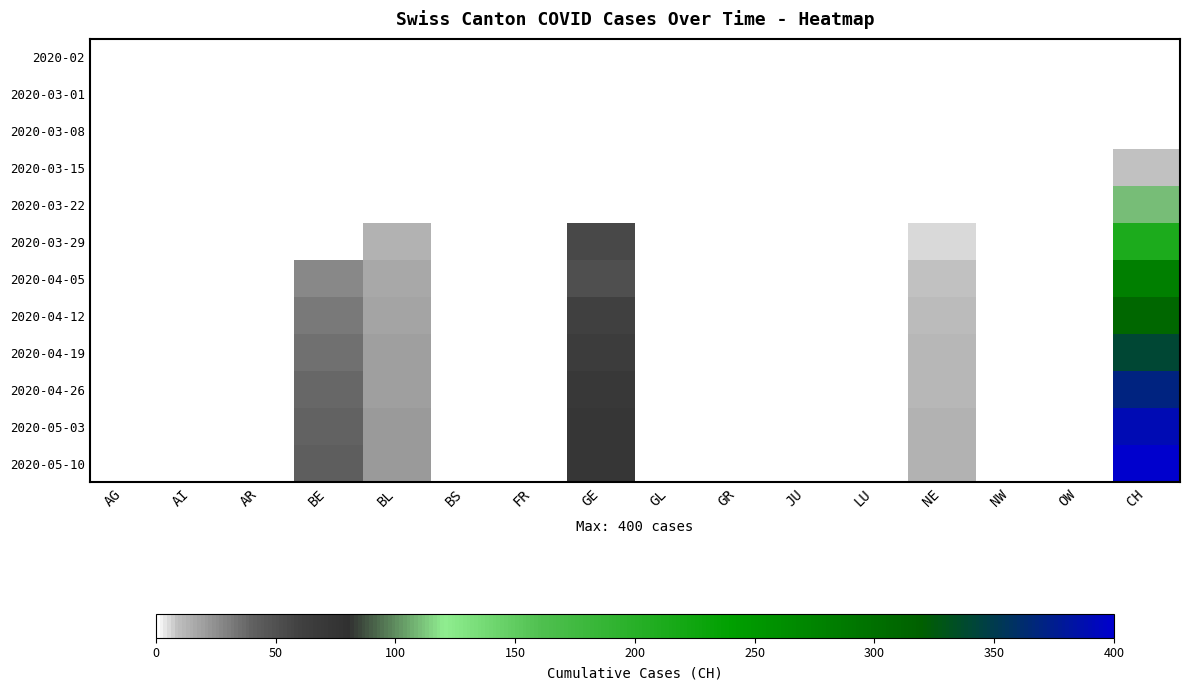

How many categories are shown in the chart?

16